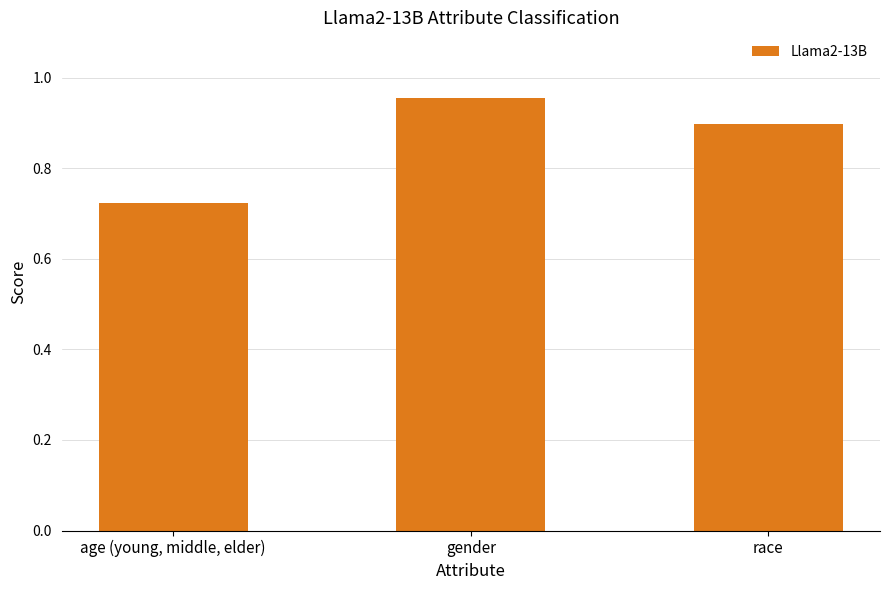

Rank the categories by value from highest to lowest.

gender, race, age (young, middle, elder)